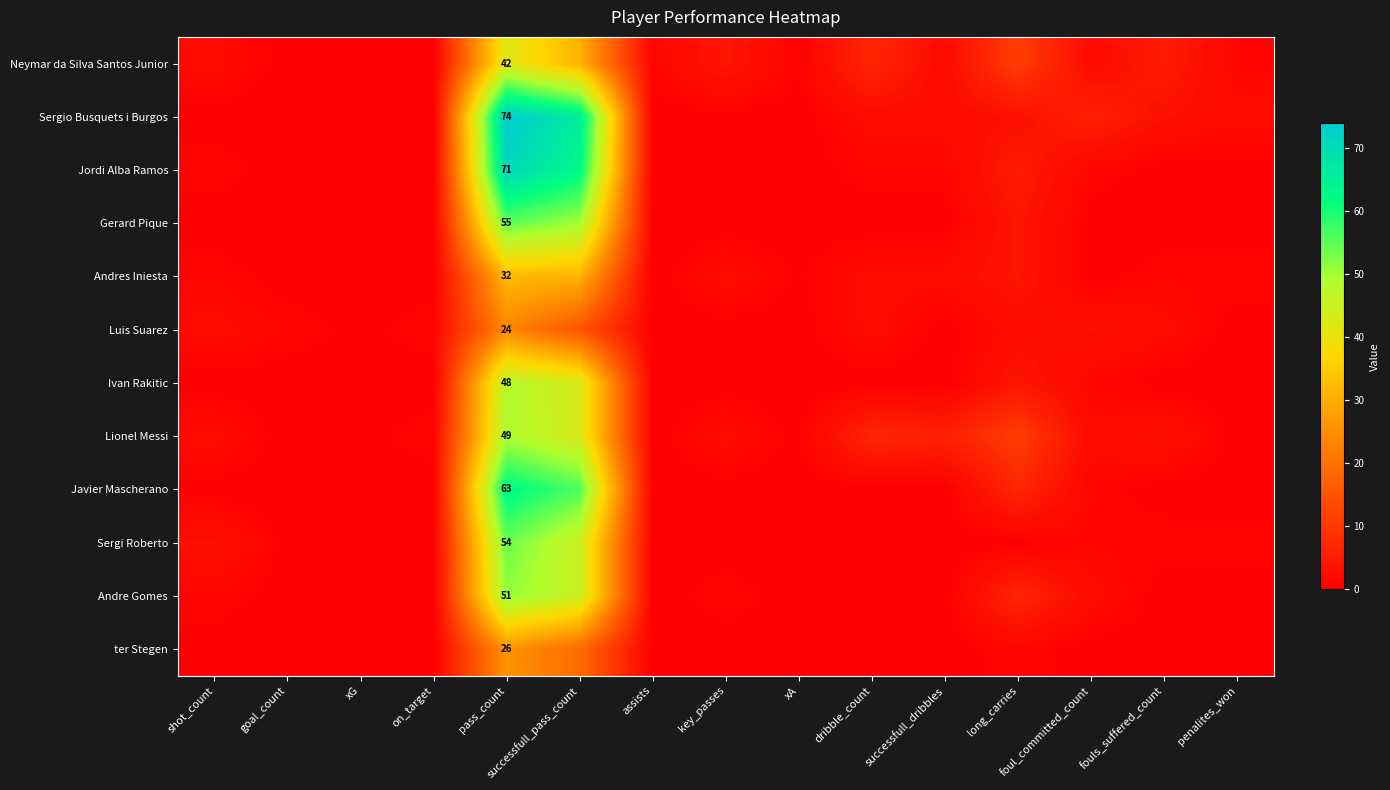

How many categories are shown in the chart?

15